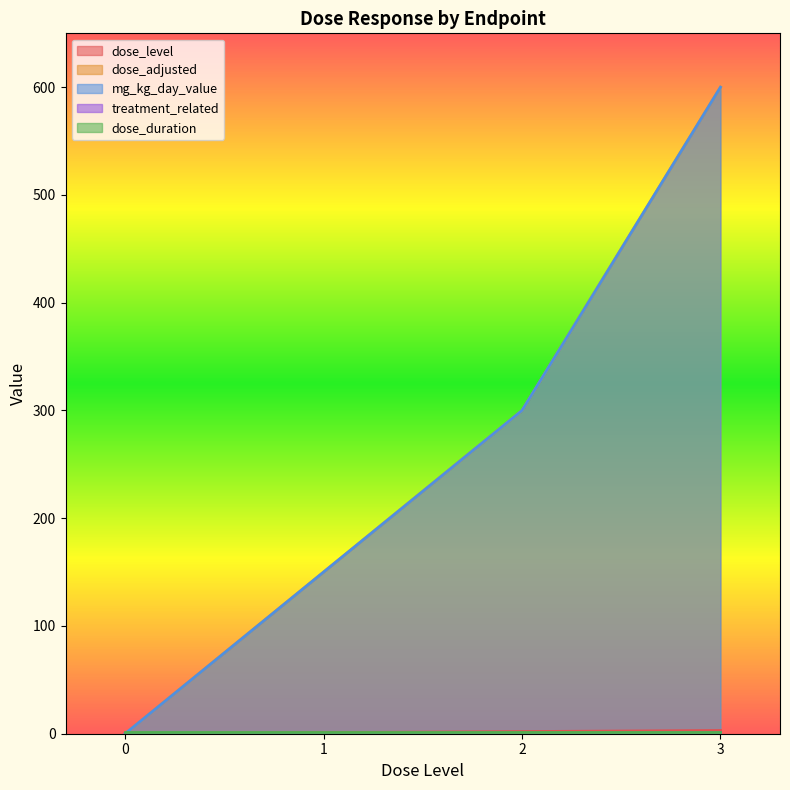

How many lines are shown in the chart?

5